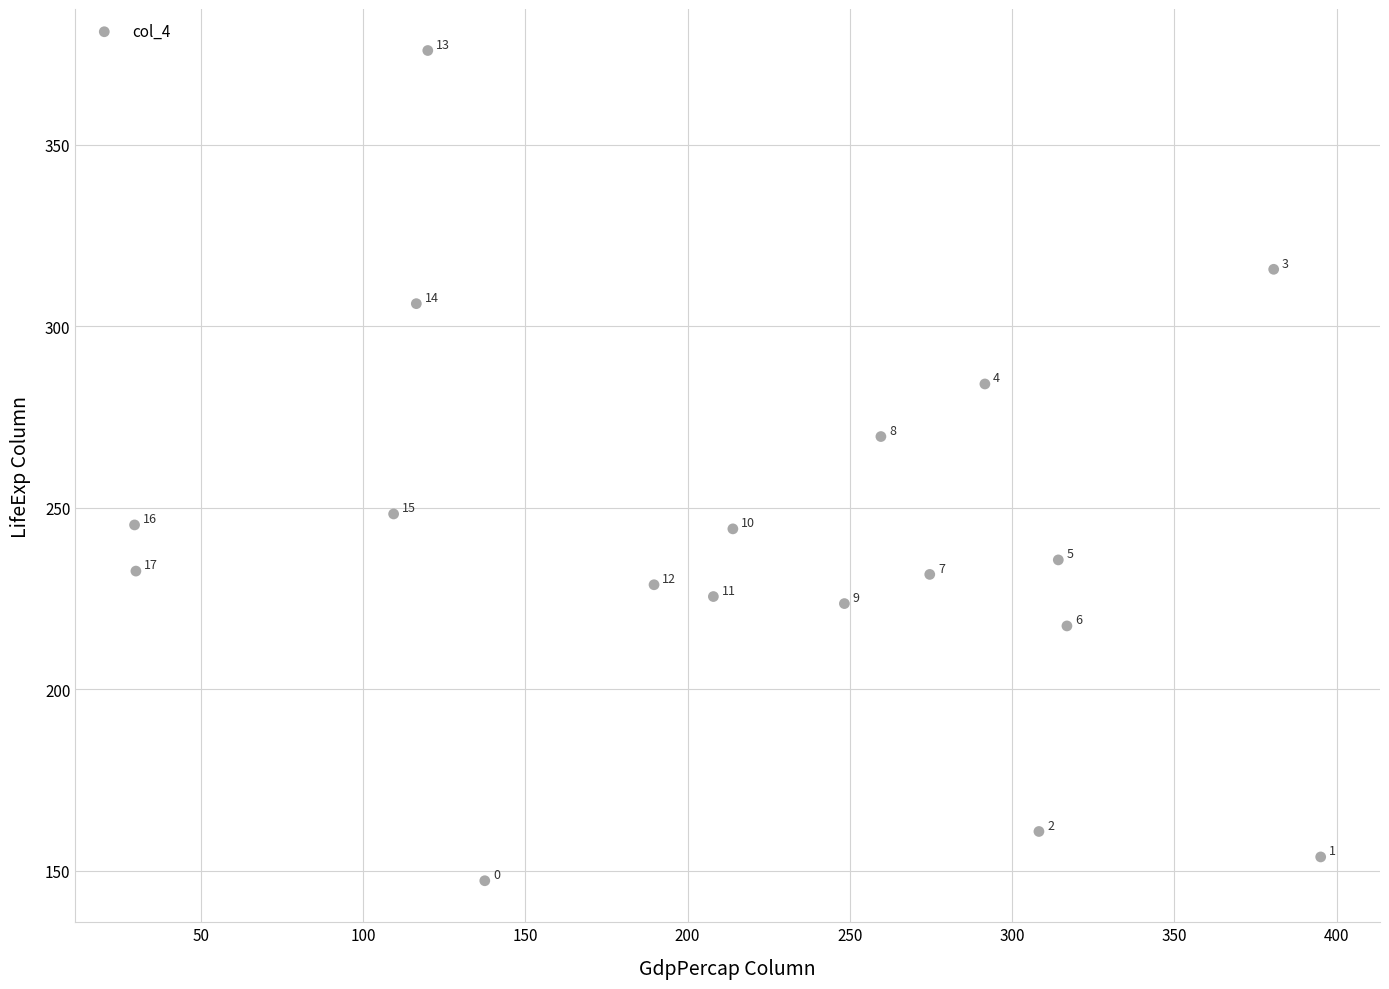

What is the range of Y values (max minus min)?

228.7